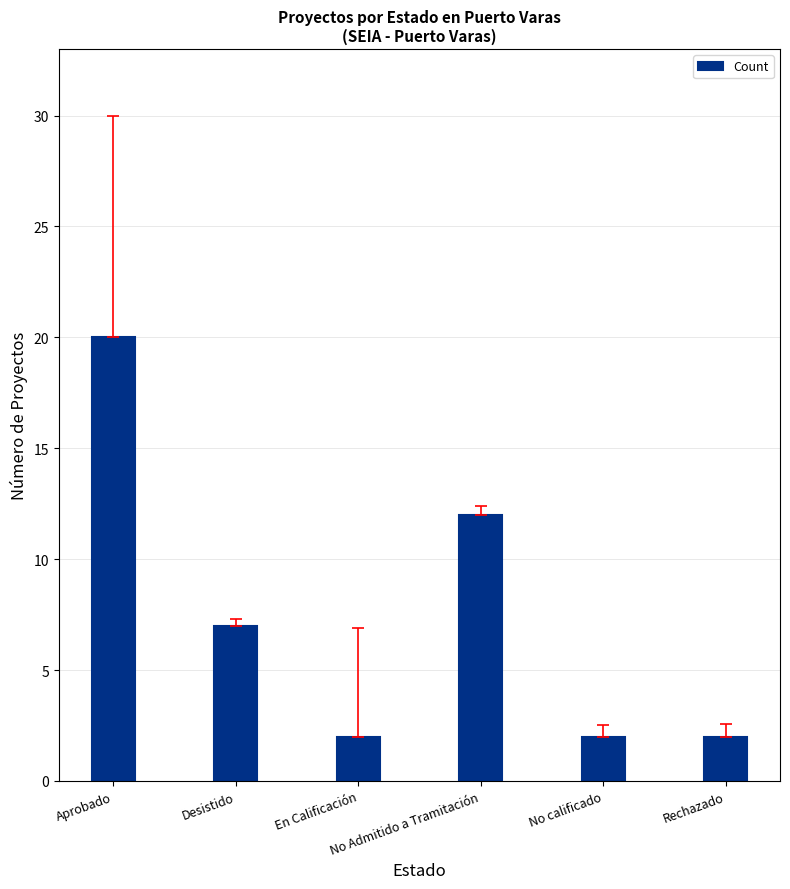

The chart shows a value of 3 at Desistido. True or false?

False